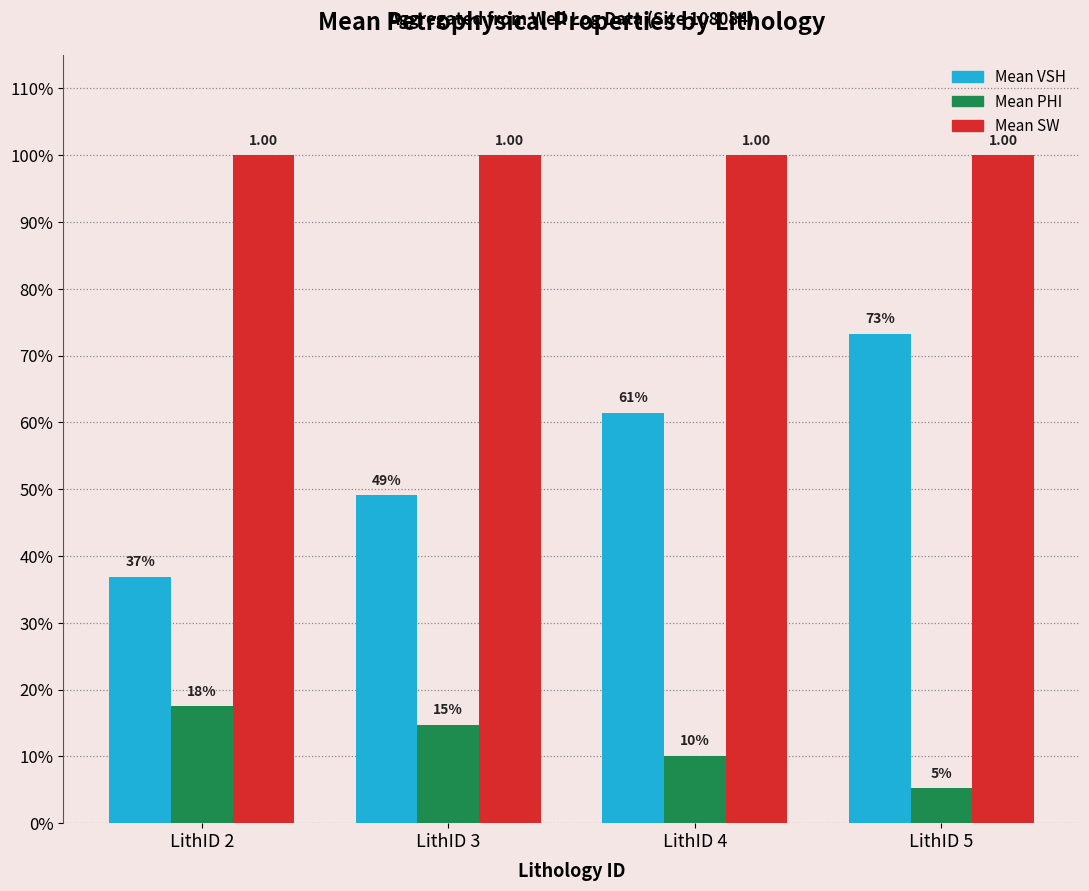

What value does the Mean SW series have at LithID 3?

1.0